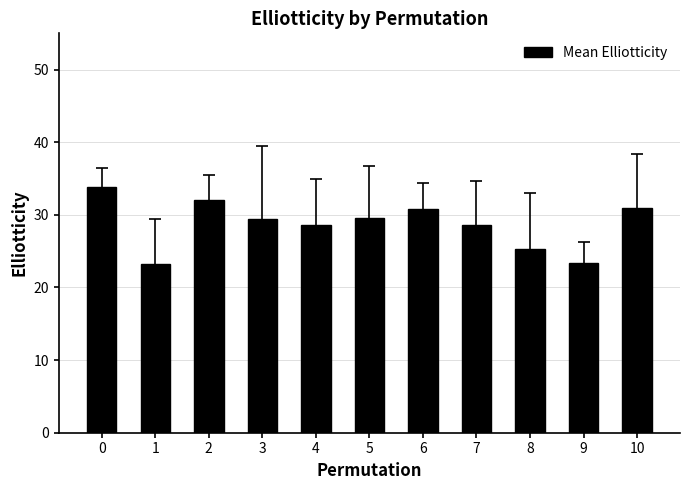

What is the greatest value displayed?

33.8